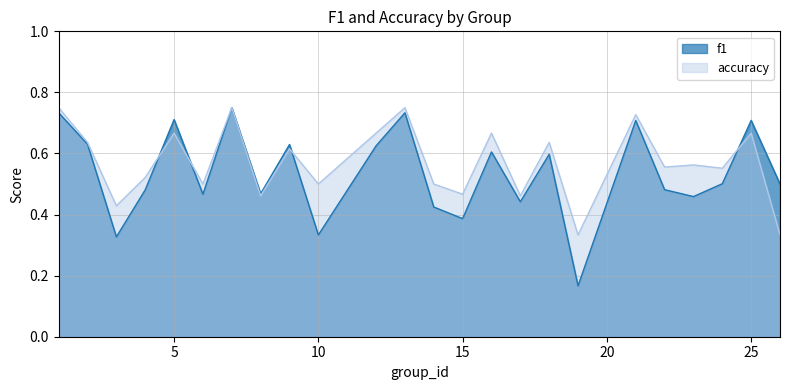

Rank the series by their maximum value, from lowest to highest.

f1, accuracy